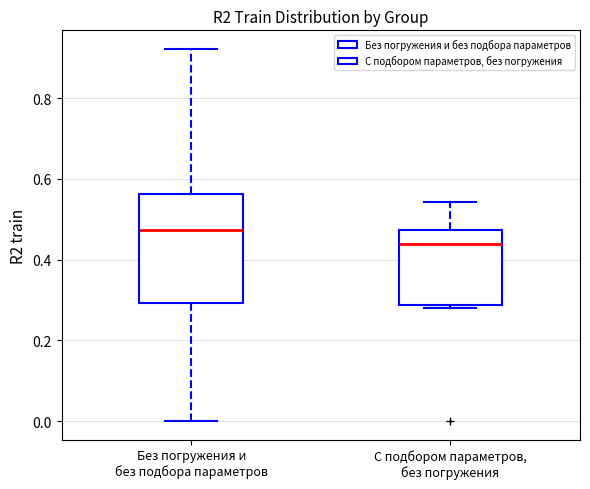

Reading left to right, read every box against the y-axis: the position of its median line, the range the box covers, and the ends of its whiskers. The values are not printed on the chart, so give them approximately, as read against the axis.

Без погружения и без подбора параметров: median 0.48, box 0.30 to 0.56, whiskers 0.00 to 0.92
С подбором параметров, без погружения: median 0.44, box 0.28 to 0.48, whiskers 0.28 (just below the box's lower edge) to 0.54